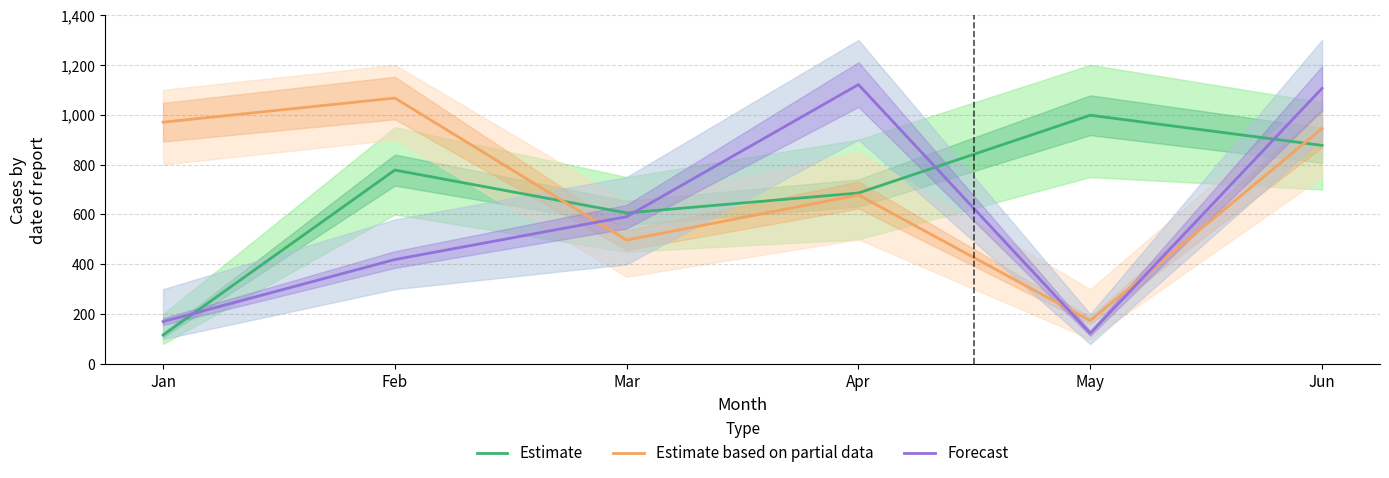

True or false: Estimate and Estimate based on partial data cross at least once.

True